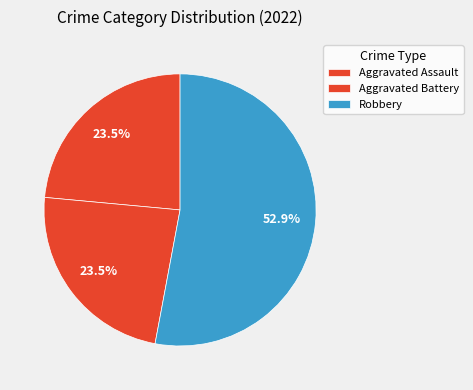

How many segments does this pie chart have?

3